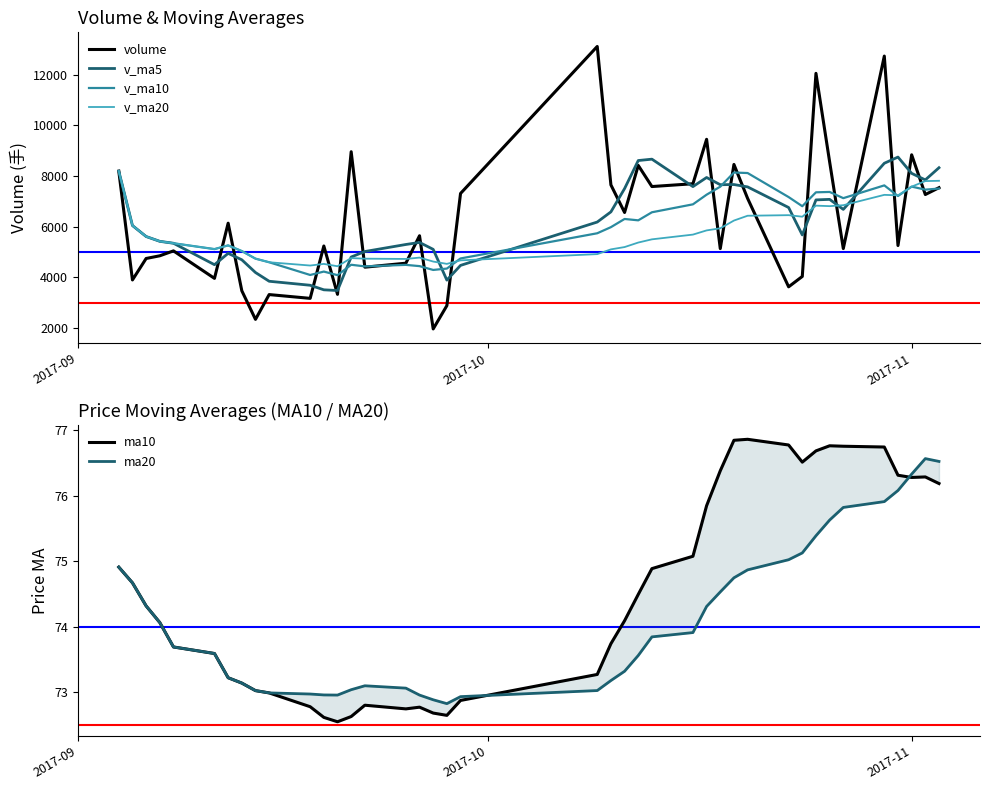

What is the maximum value for v_ma5?

8749.8